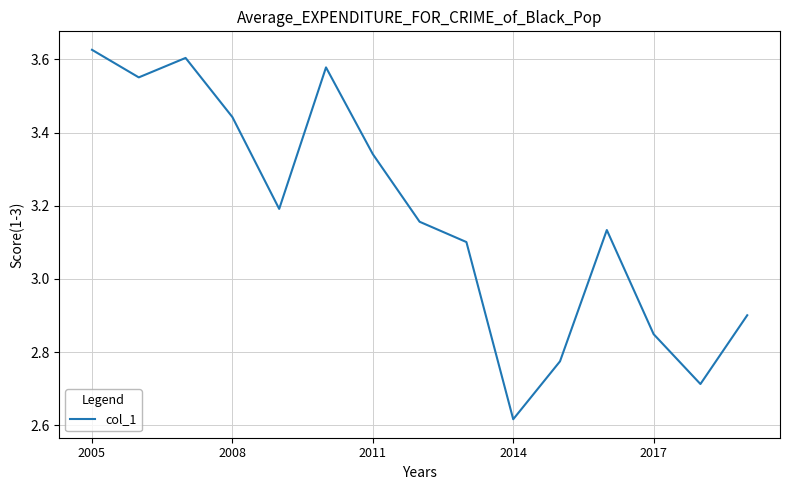

What is the difference between the second highest and minimum values?

1.0